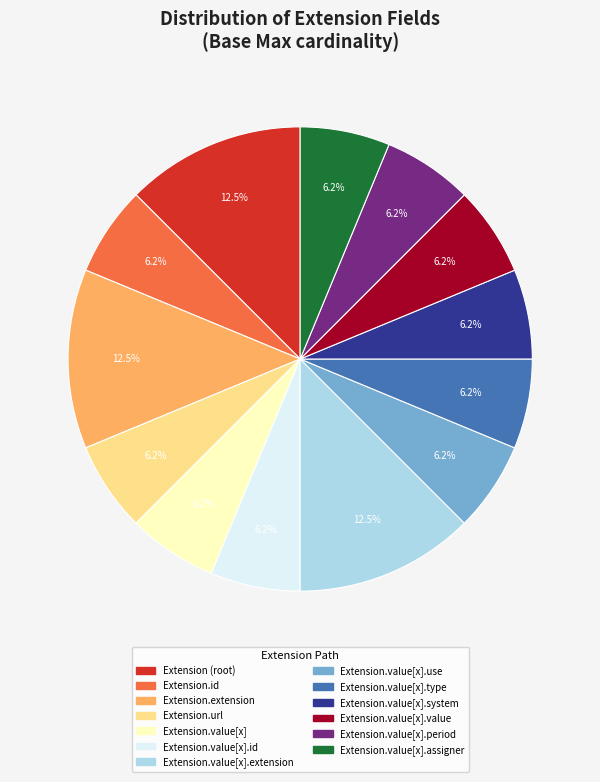

Is there a majority slice in this chart?

No